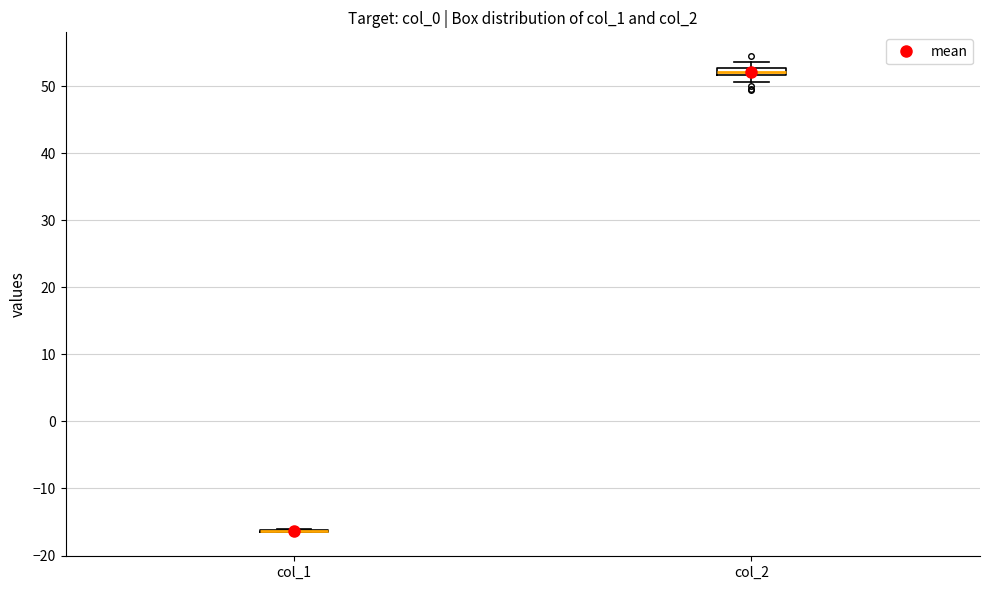

Where is the upper edge of the box for col_2 on the y-axis? The values are not printed on the chart, so give them approximately, as read against the axis.

53